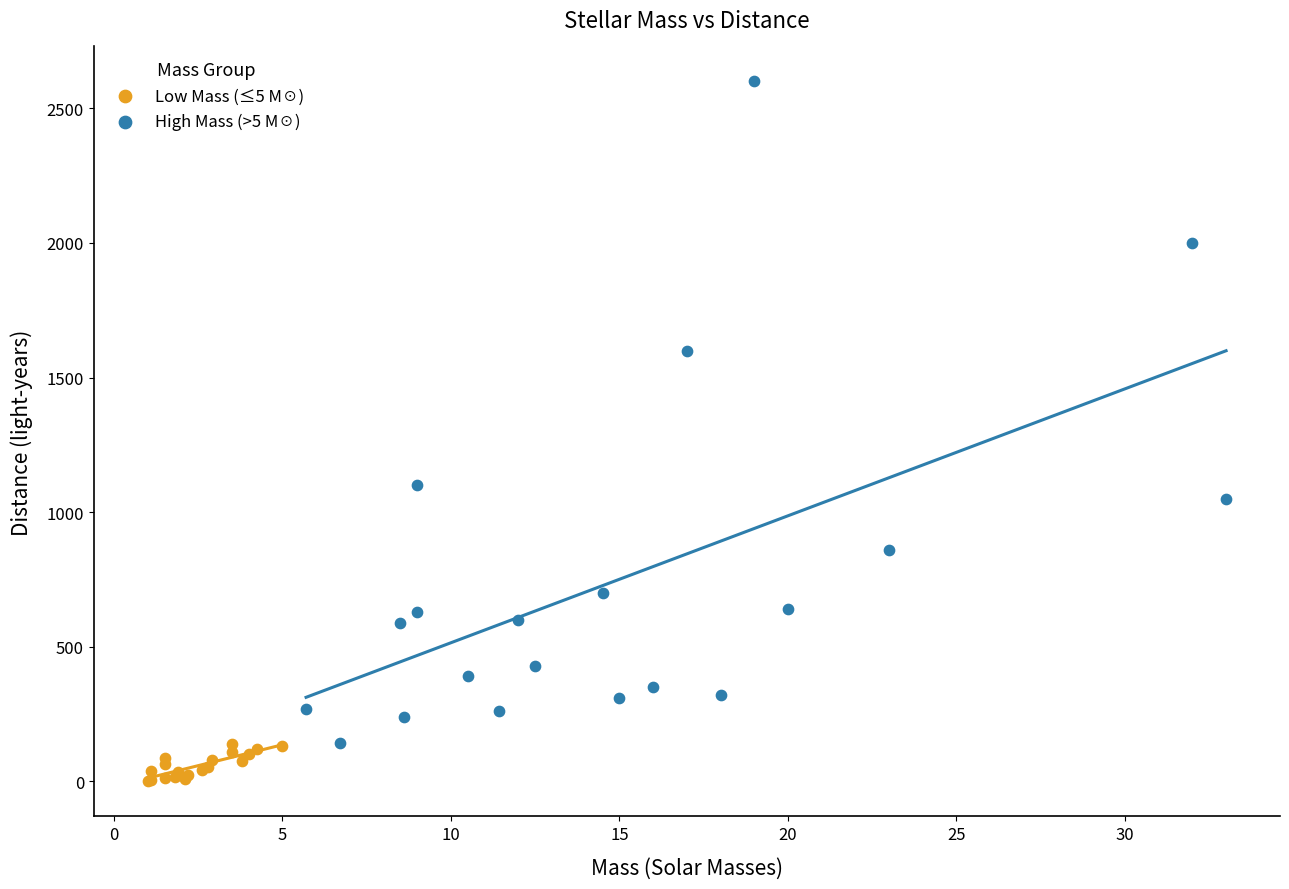

Which series reaches the maximum Y coordinate?

High Mass (>5 M☉)